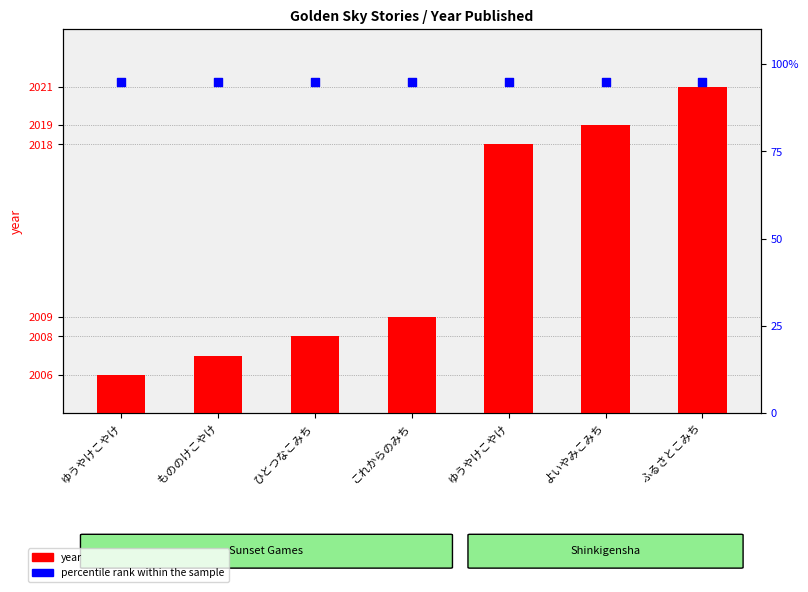

Which series has the largest Y range (max minus min)?

year